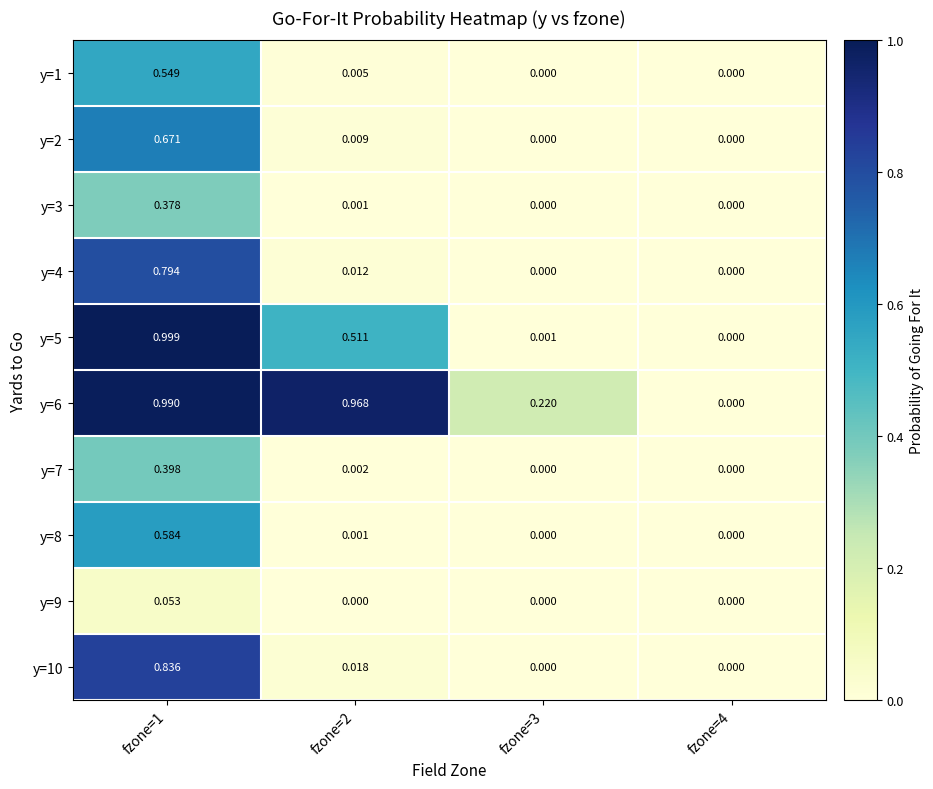

Is the value of y=7 at fzone=2 greater than the value of y=9 at fzone=2?

Yes